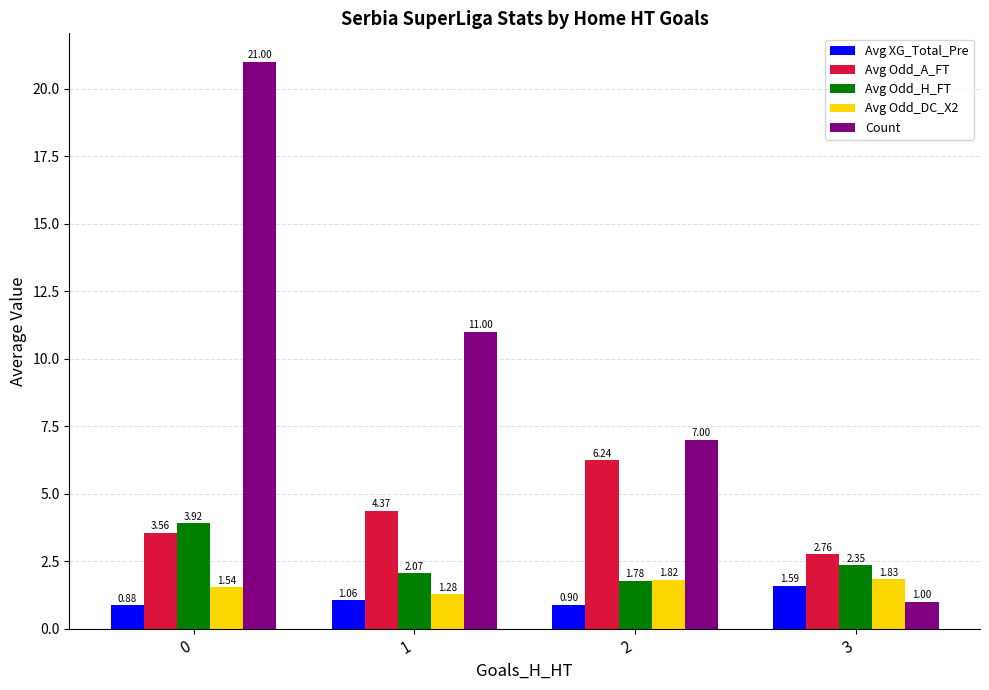

How many groups of bars are there?

4